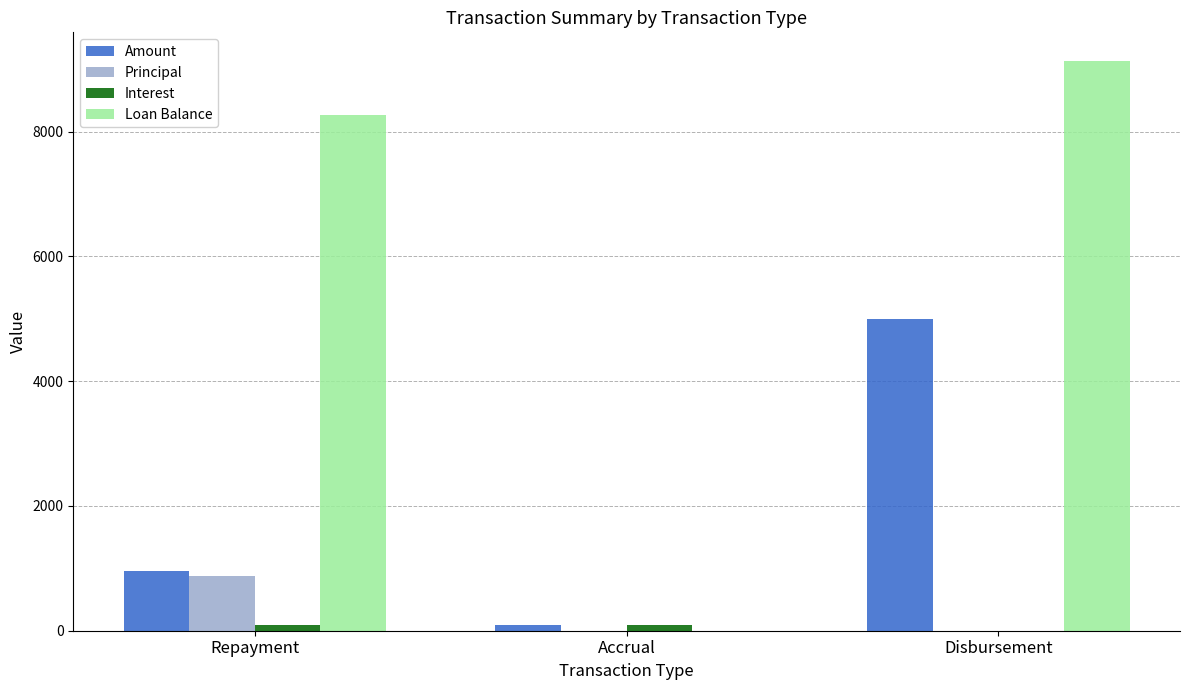

What is the total value across all series at Disbursement?

14135.5